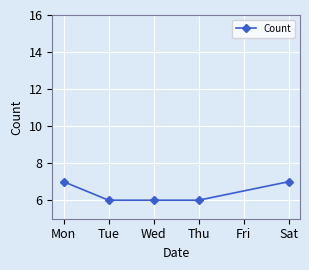

Is it true that the value at Sat is 7?

True